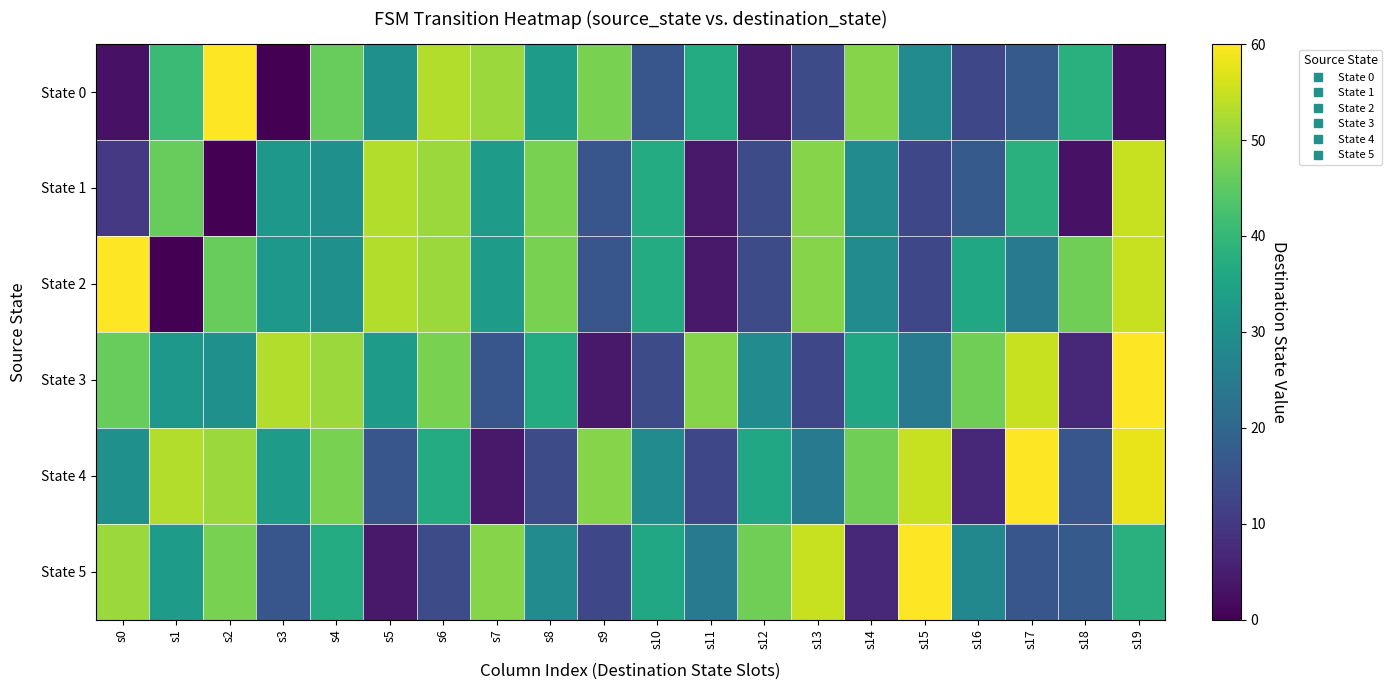

At which category does the chart reach its minimum across all series?

s3